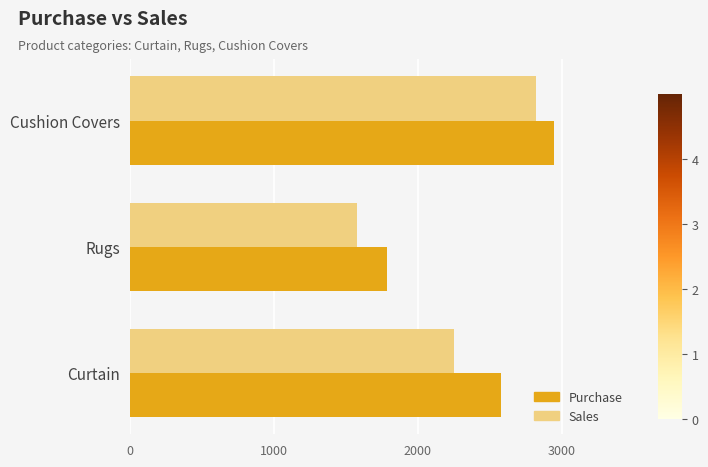

The Purchase series shows 2577 at Curtain. True or false?

True